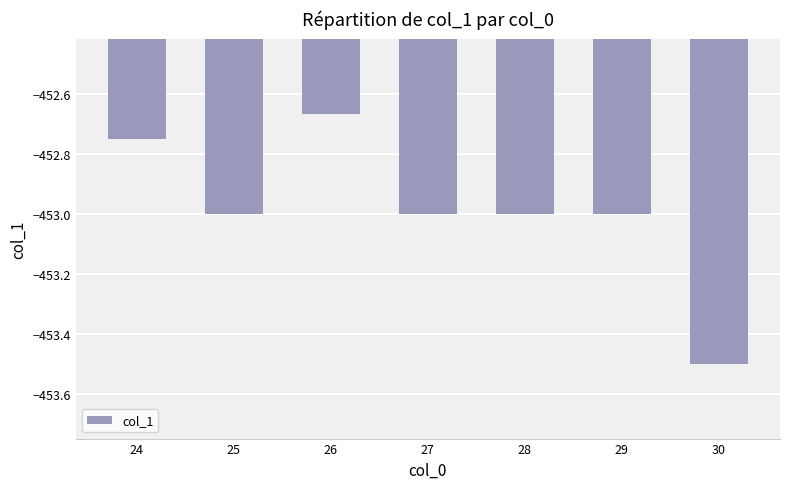

Are the bars horizontal?

No